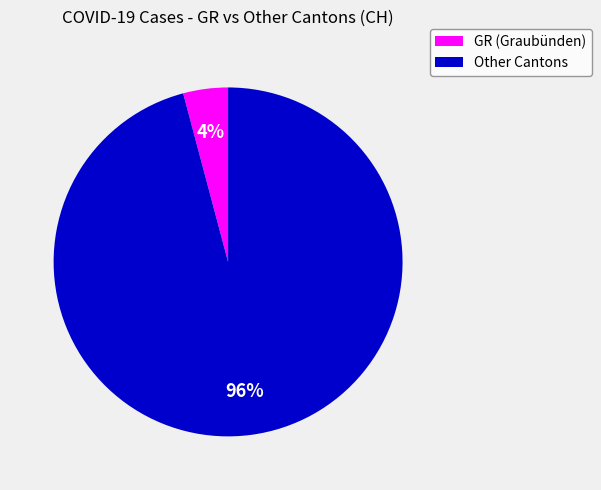

Is there any slice that represents more than half of the pie?

Yes